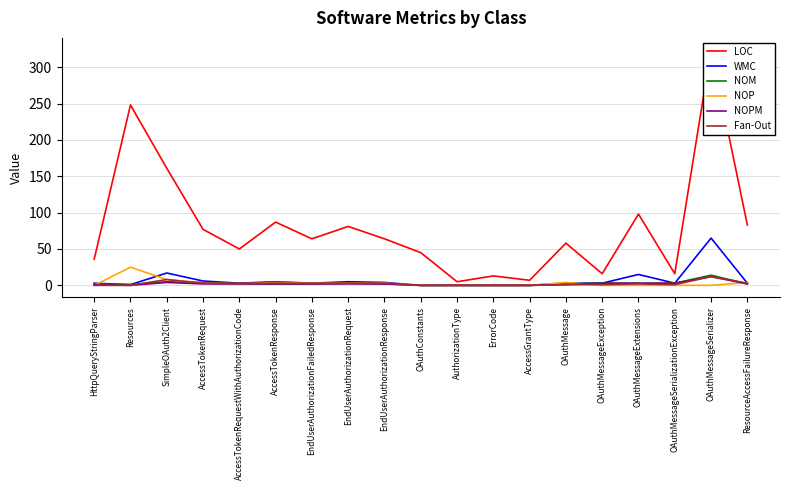

The LOC series shows 7 at OAuthMessageSerializationException. True or false?

False